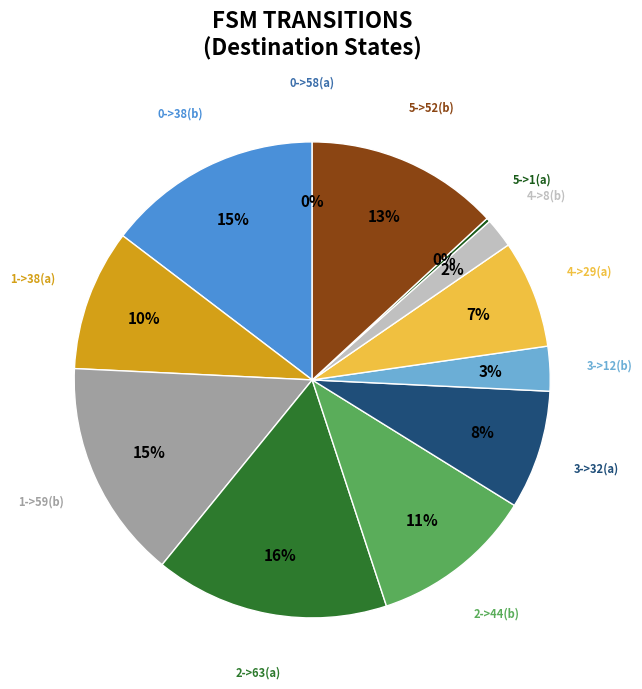

The 4->29(a) slice represents 2% of the pie. True or false?

False